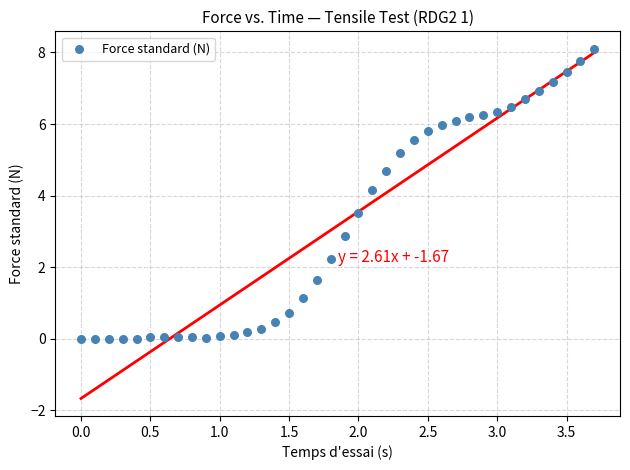

What is the range of X values (max minus min)?

3.7